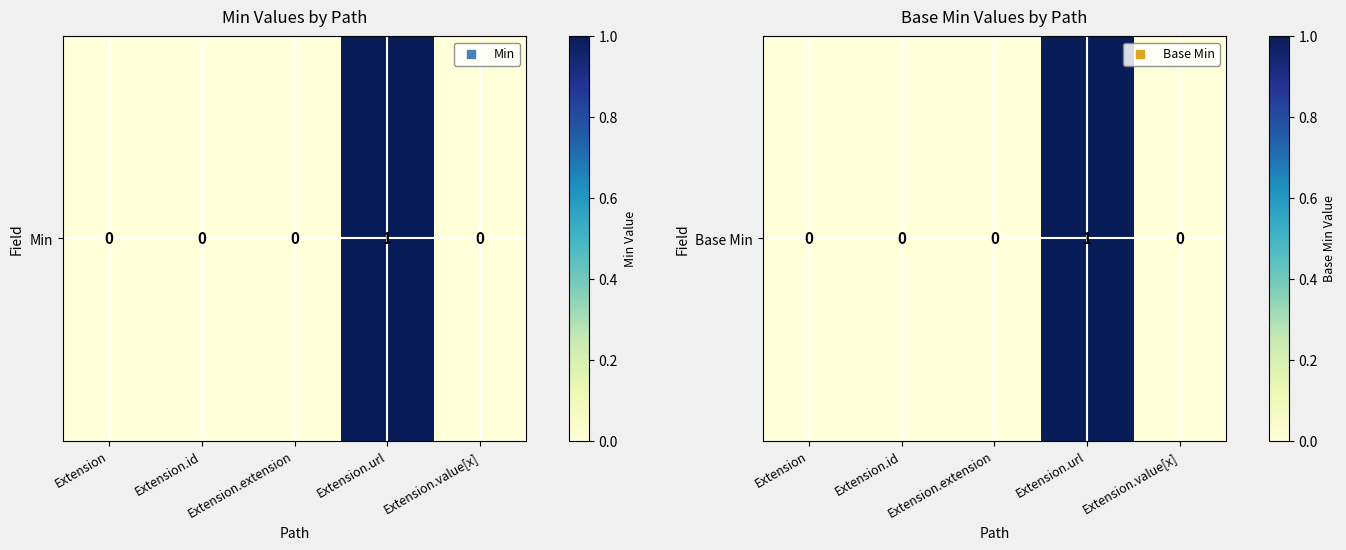

How many values exceed 0?

1